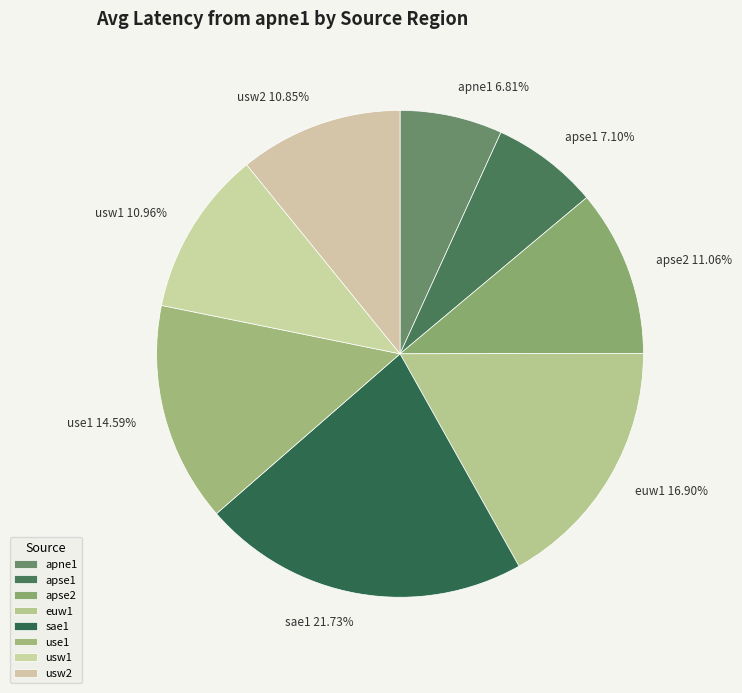

Which has a higher value, sae1 or euw1?

sae1